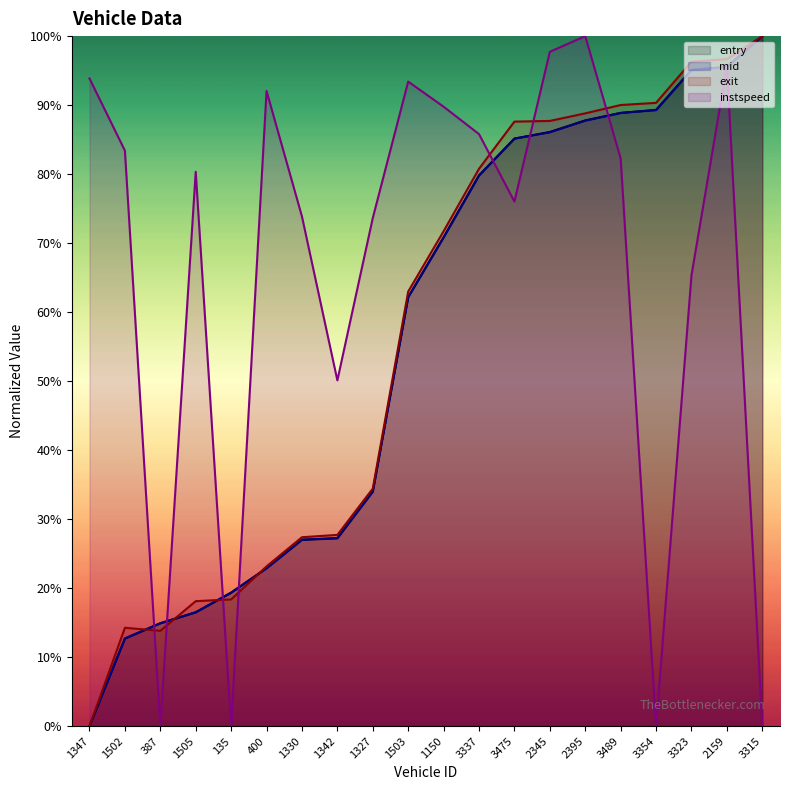

Does the chart display data point markers on the line(s)?

No